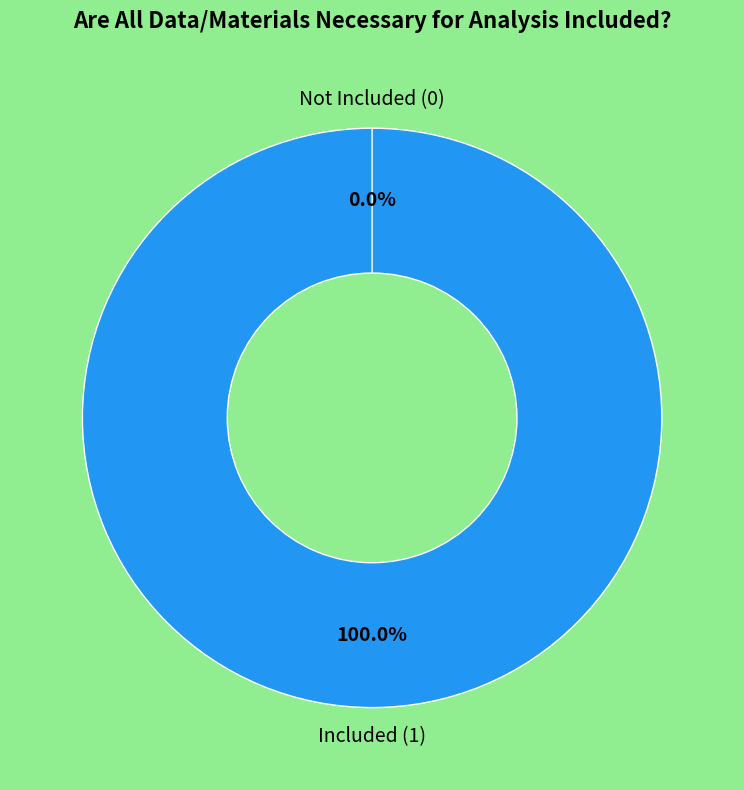

How many slices are in this pie chart?

2